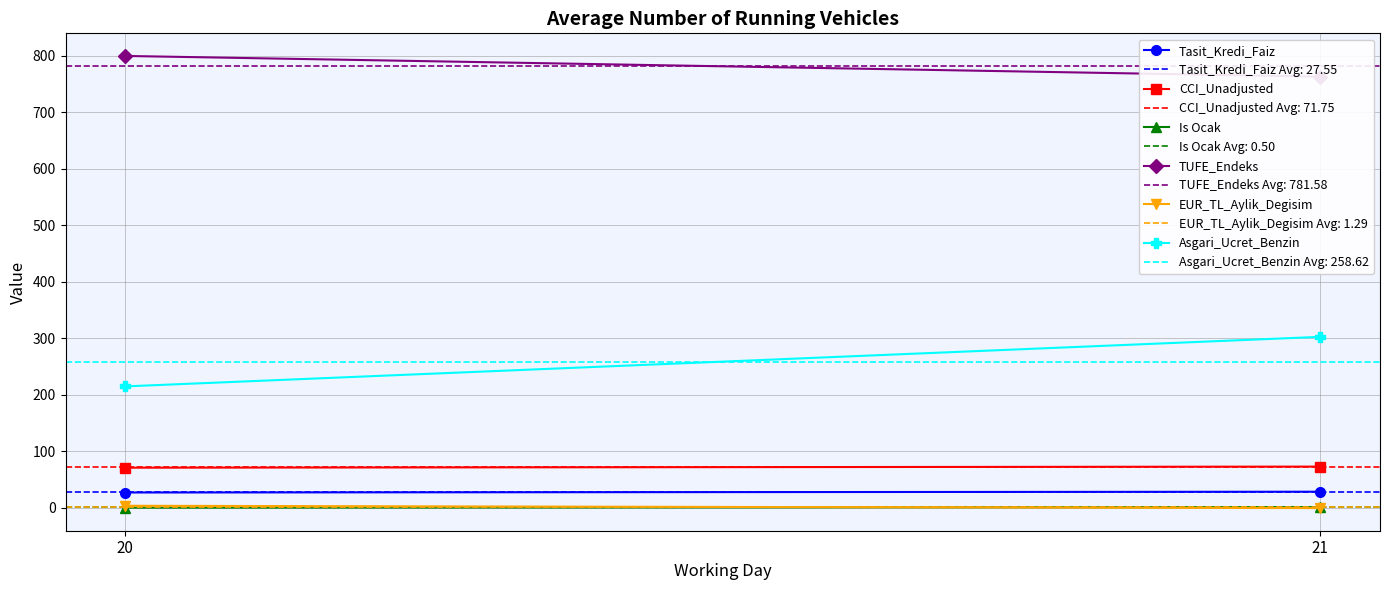

List the labels in order of TUFE_Endeks value, smallest first.

21, 20